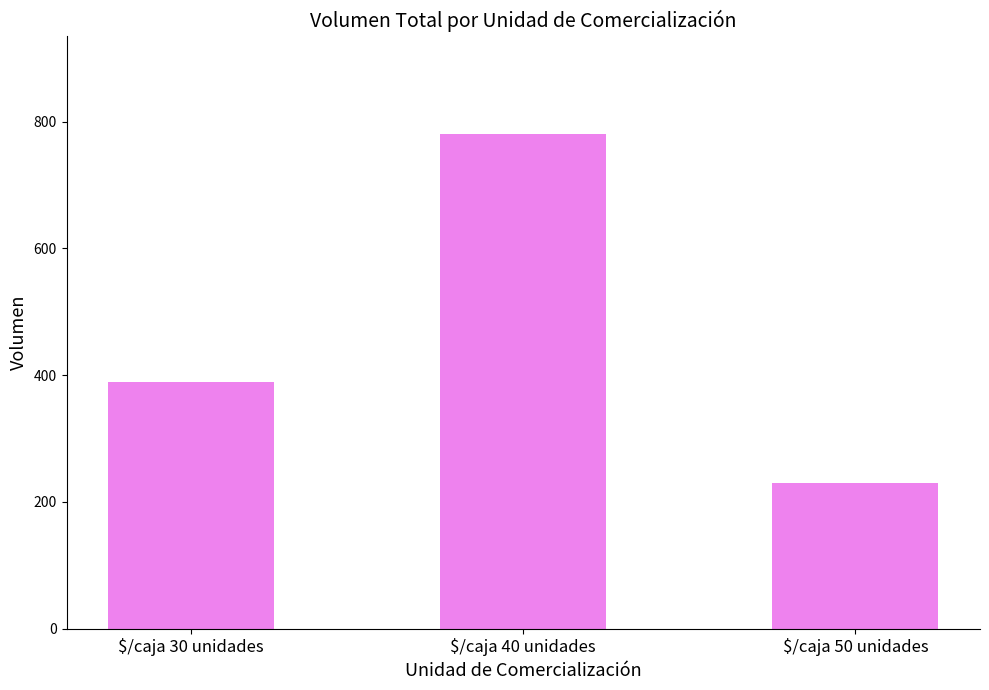

How many bars are there in total?

3